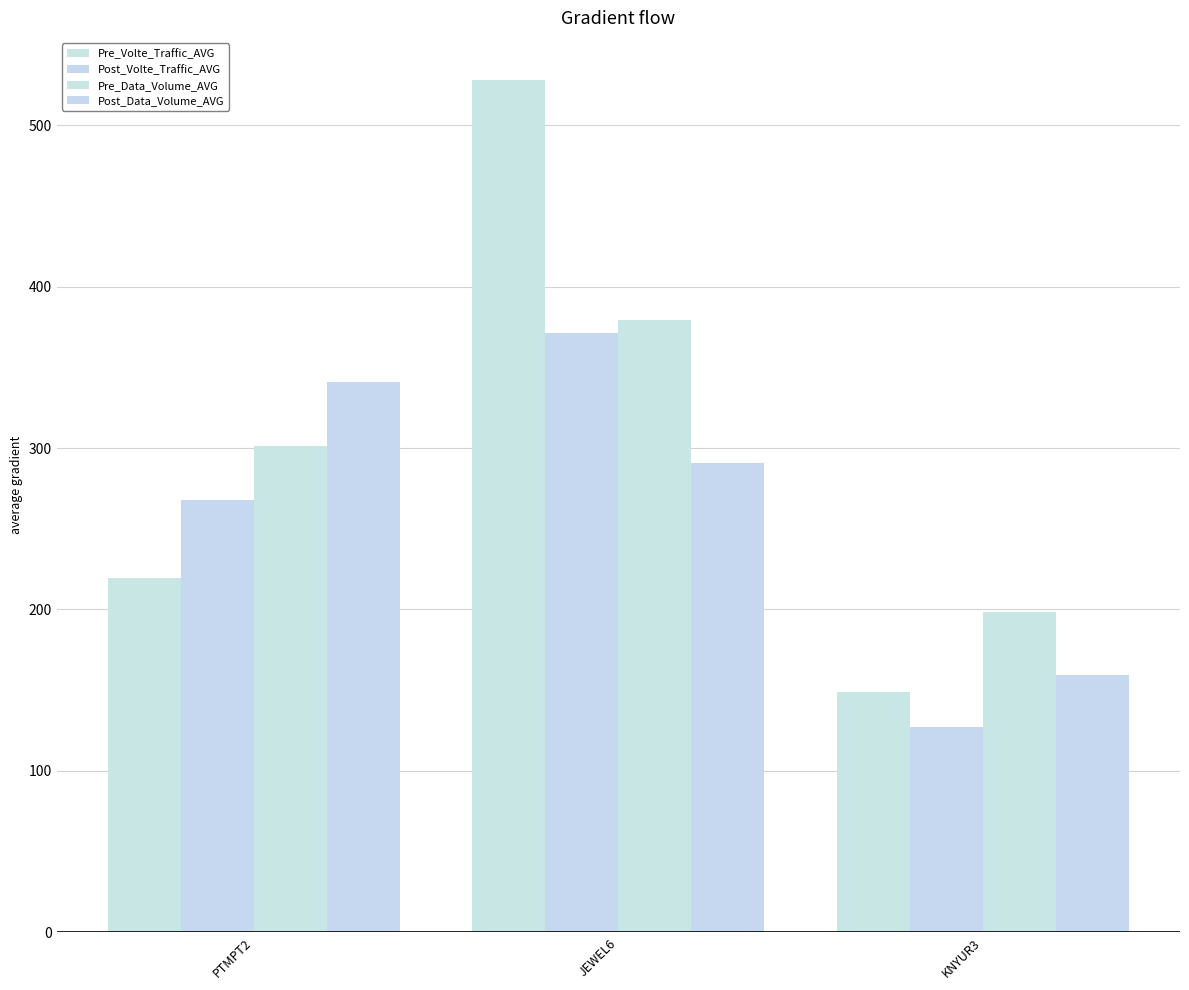

Between KNYUR3 and JEWEL6, which is larger?

JEWEL6